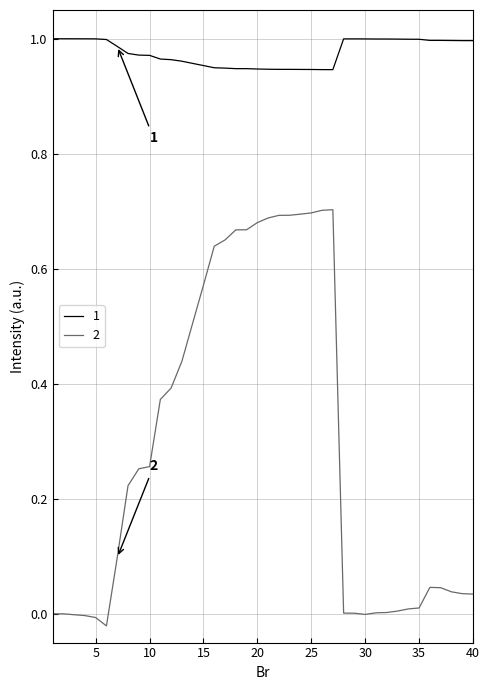

Does the chart have visible grid lines?

Yes